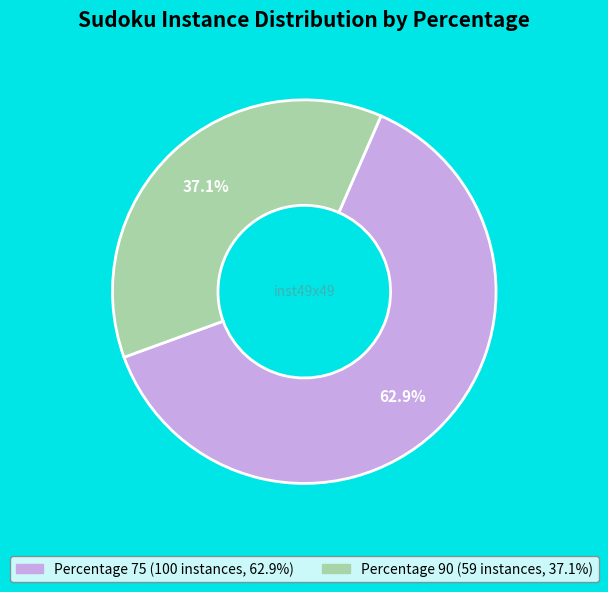

Does any single category account for the majority?

Yes